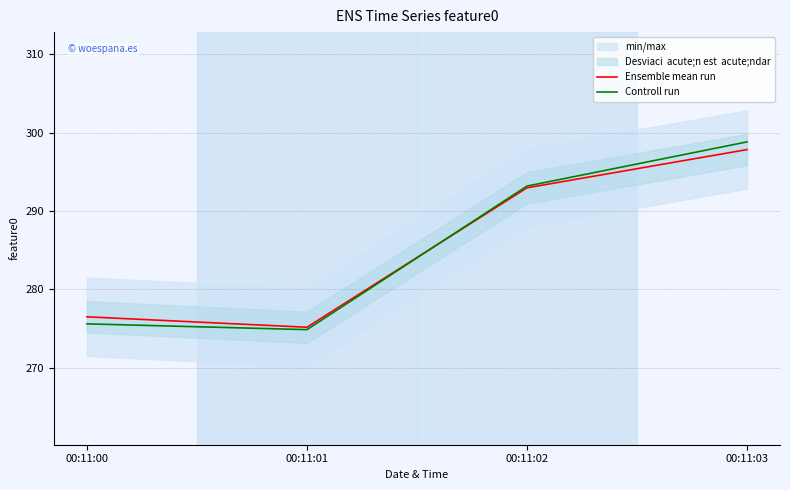

What is the sum of all Controll run values?

1142.5